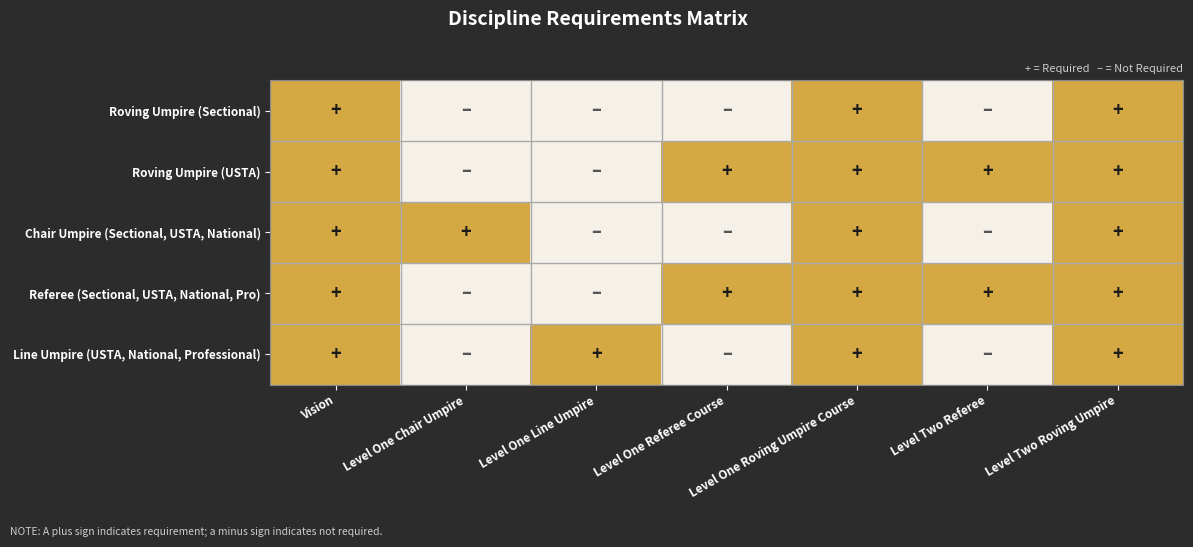

Which series changed the most between Level One Referee Course and Level Two Roving Umpire?

Roving Umpire (Sectional)